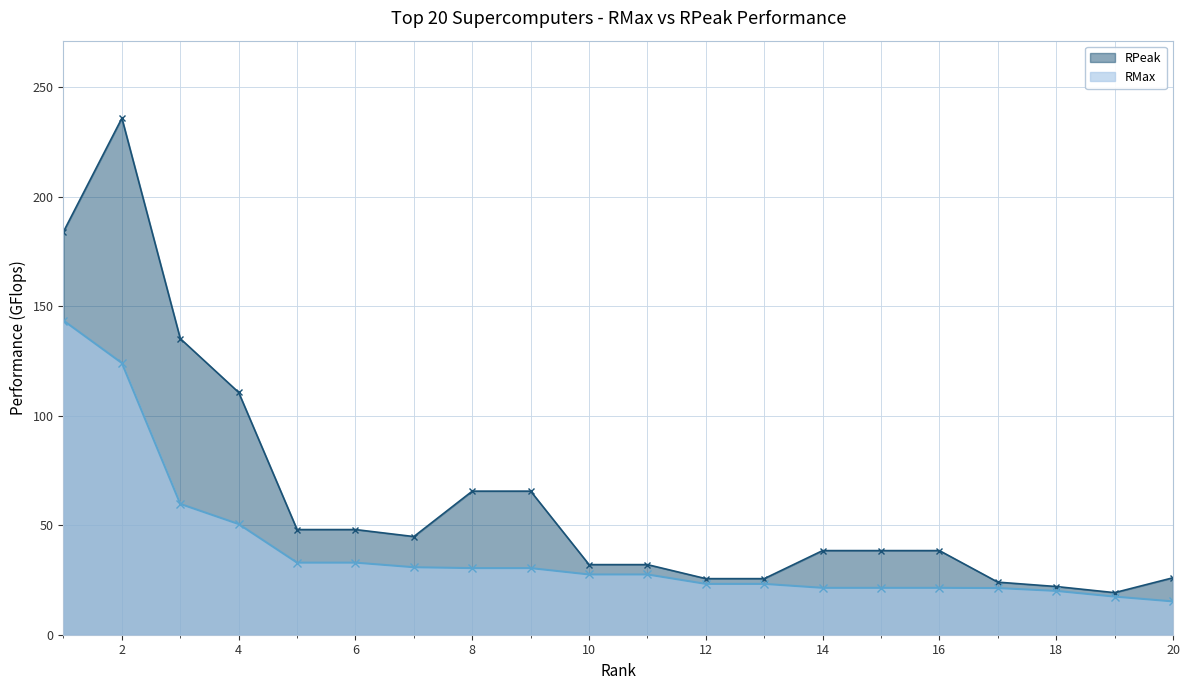

The RPeak series shows 184.0 at 1. True or false?

True